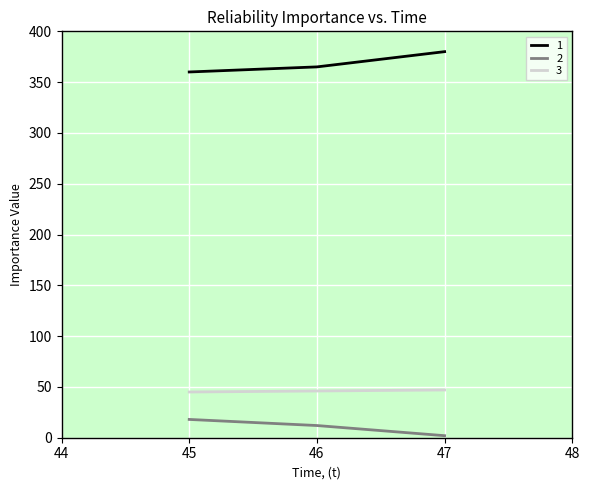

At 46, list the series in order from largest to smallest.

1, 3, 2